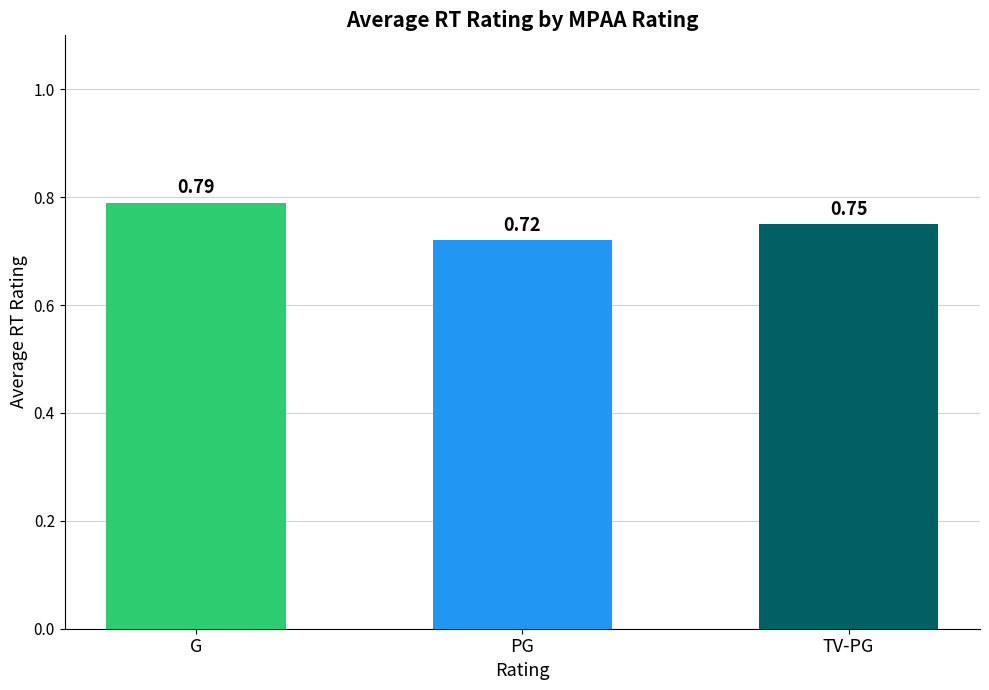

List the labels in order of value, largest first.

G, TV-PG, PG